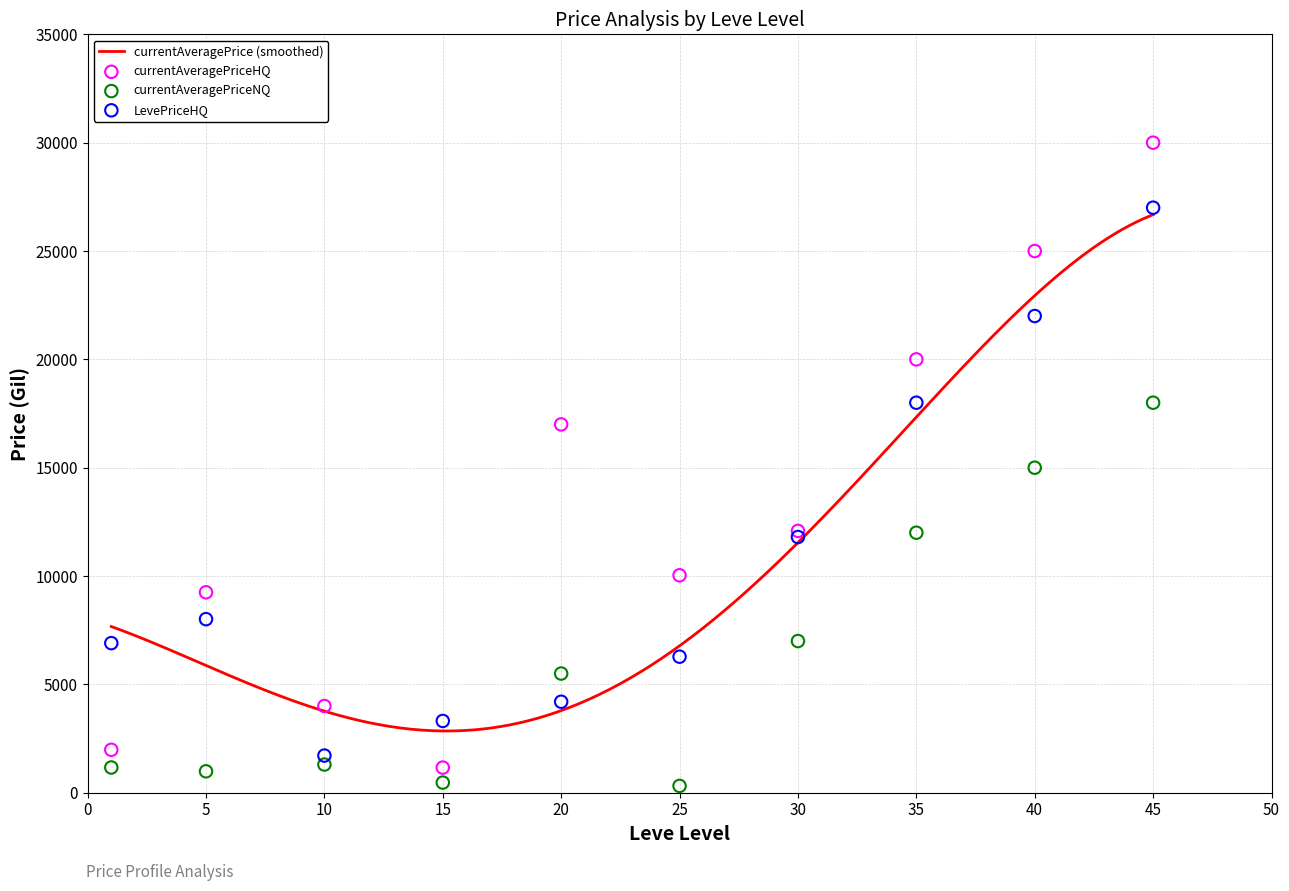

What is the maximum value for currentAveragePrice (smoothed)?

26676.4